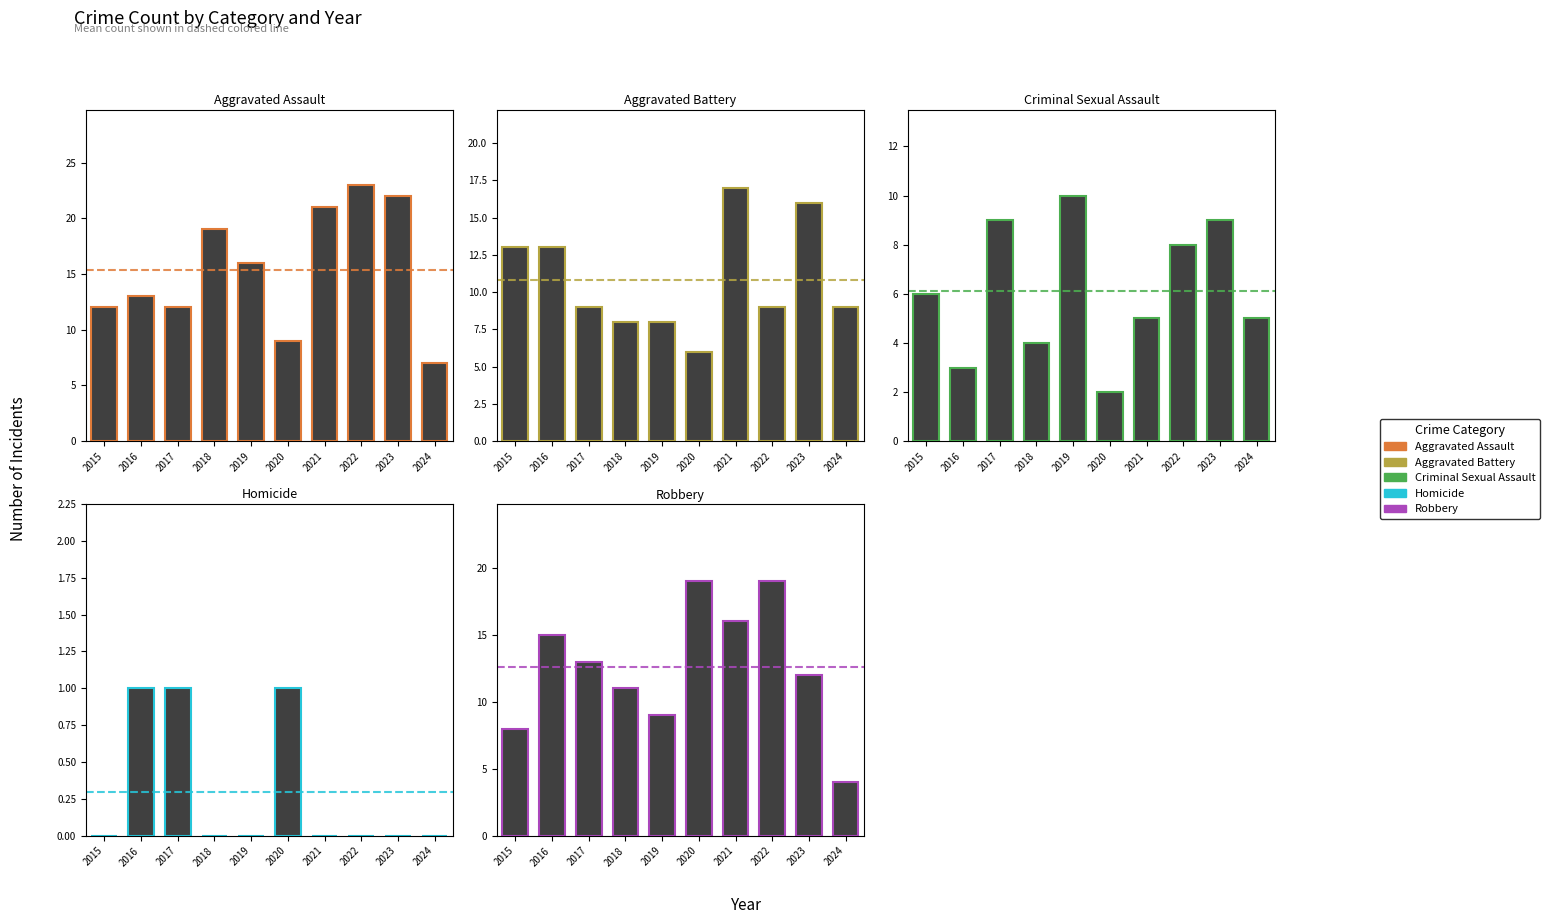

Which category has the highest value across all series?

2022